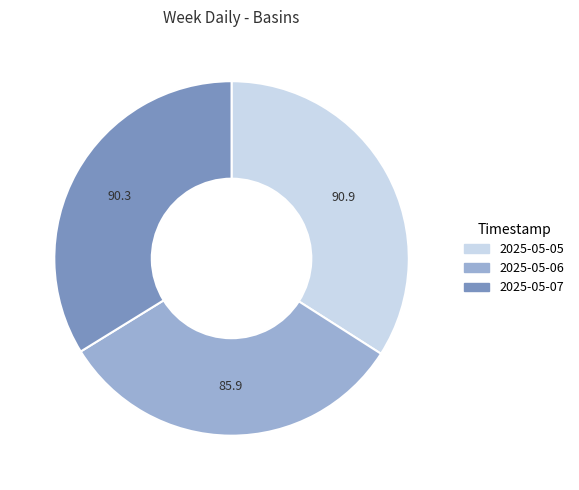

What is the ratio of the value at 2025-05-06 to the value at 2025-05-07?

1.0